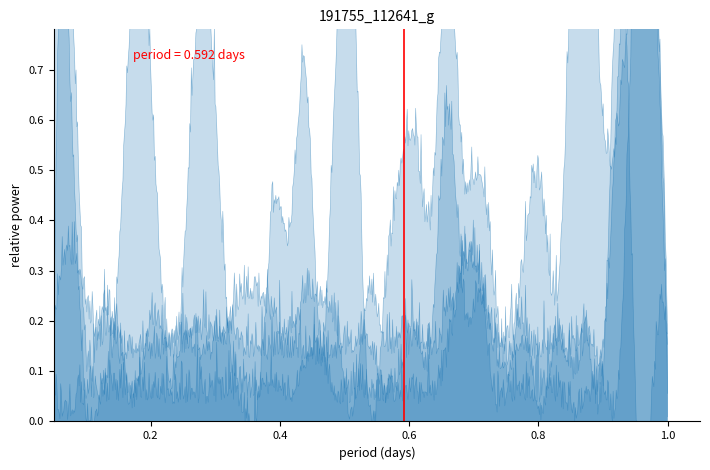

List the labels in order of value, largest first.

0.2, 0.0